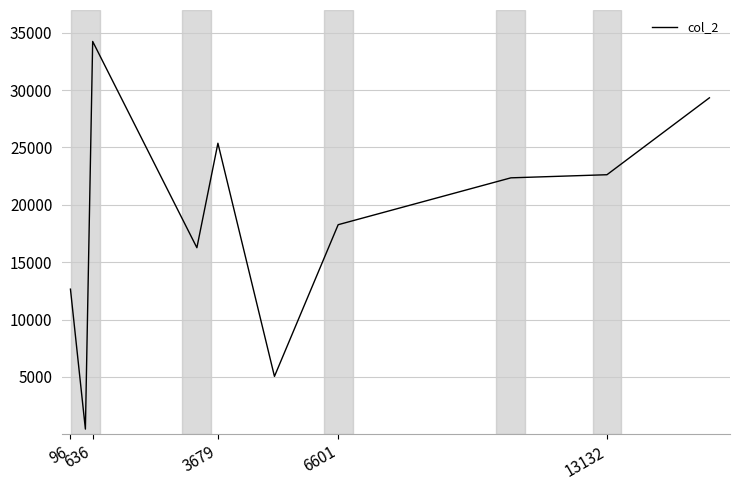

What is the greatest value displayed?

34234